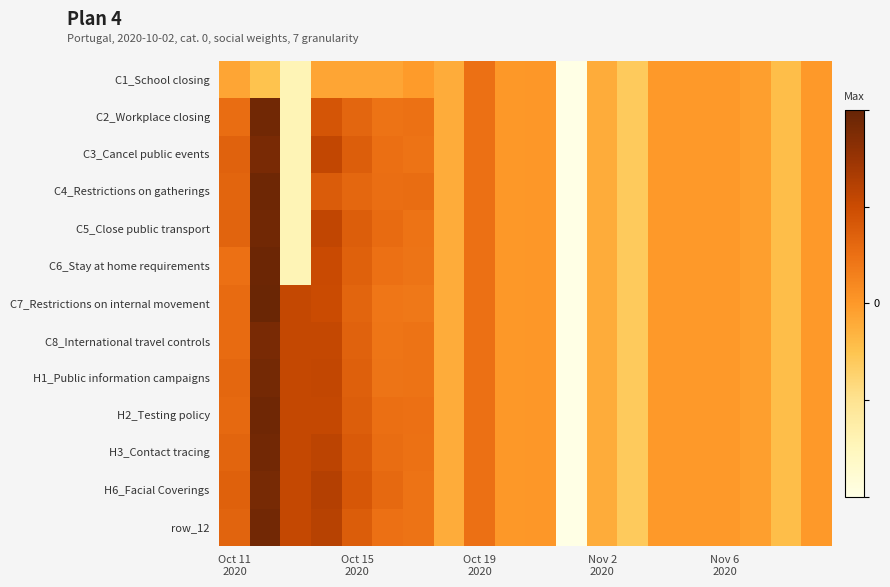

How many data points does each series have?

20